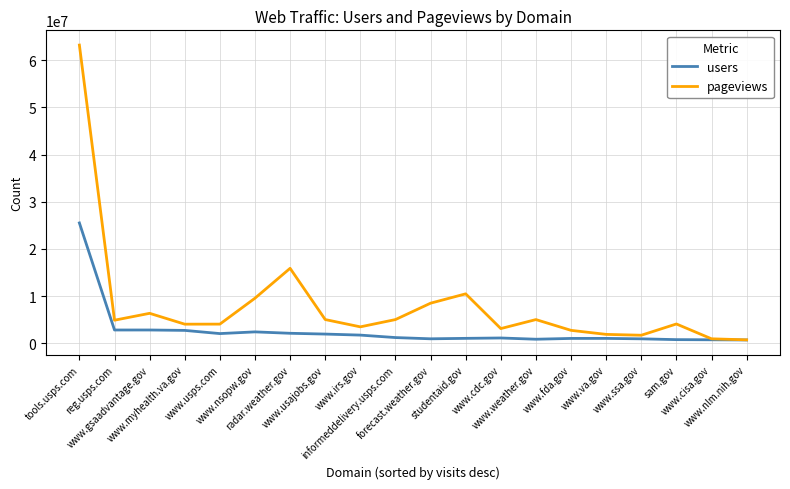

Rank the series by their maximum value, from lowest to highest.

users, pageviews